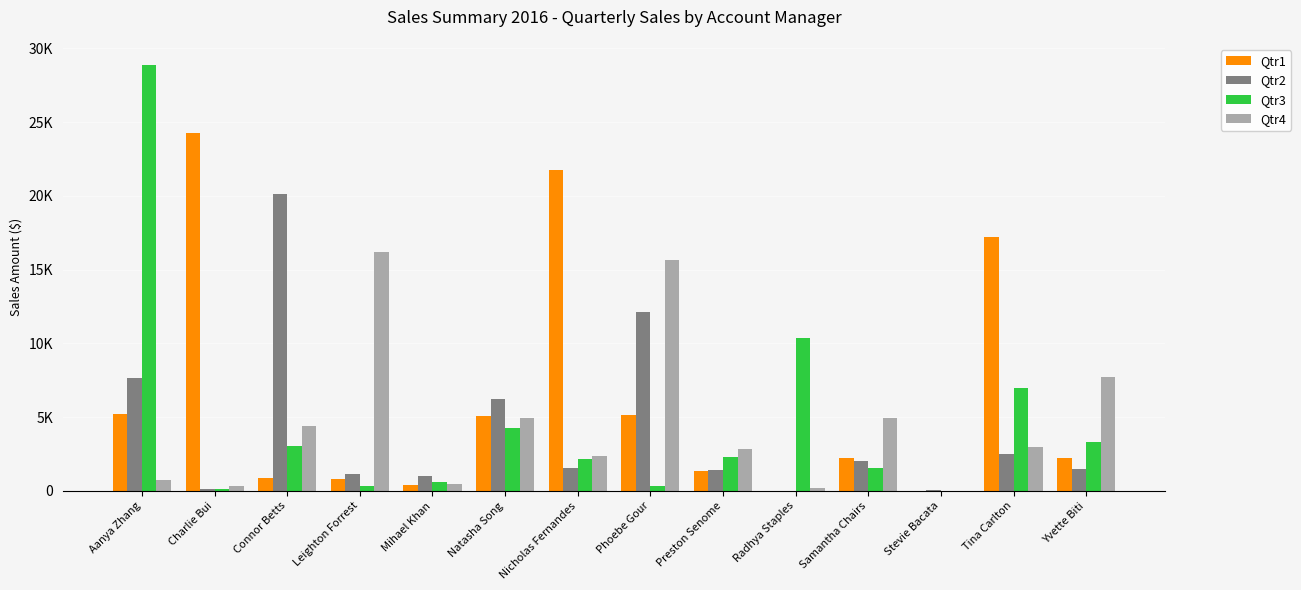

What are all the series names shown in the legend?

Qtr1, Qtr2, Qtr3, Qtr4